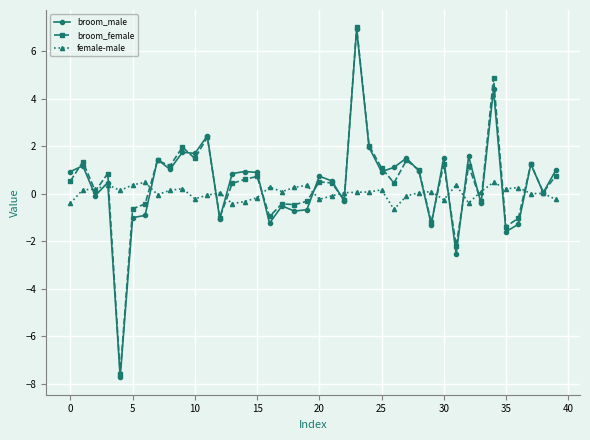

What is the value of the broom_female point at the 10th from the left?

2.0